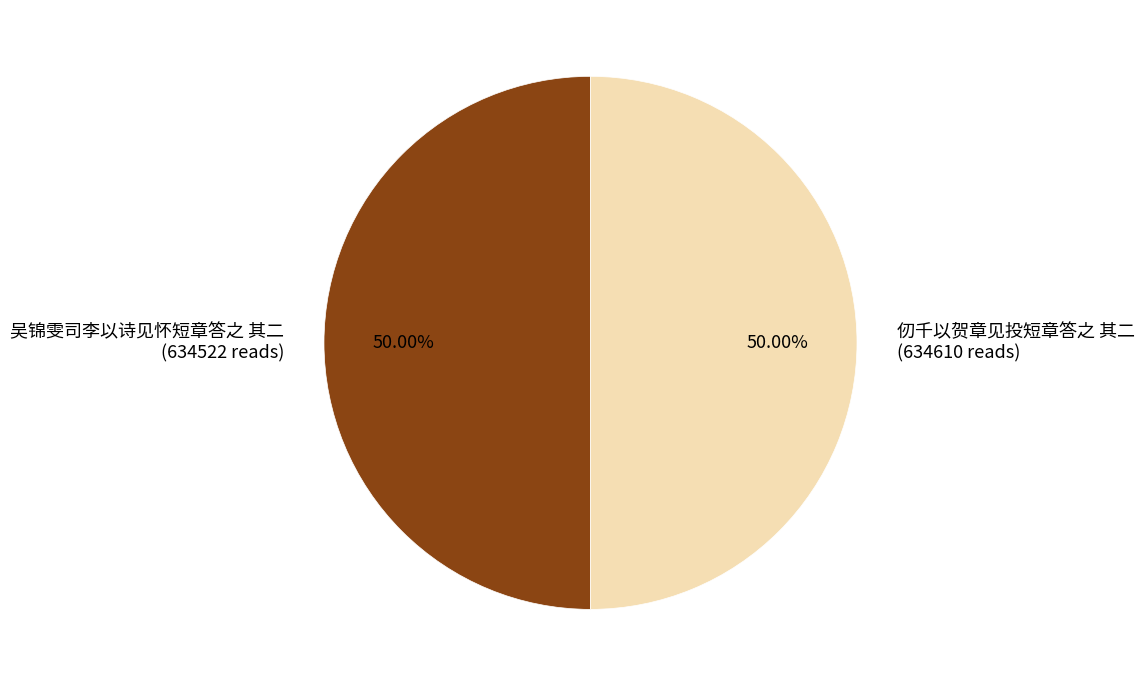

Is it true that 吴锦雯司李以诗见怀短章答之 其二 is 50% of the pie?

True